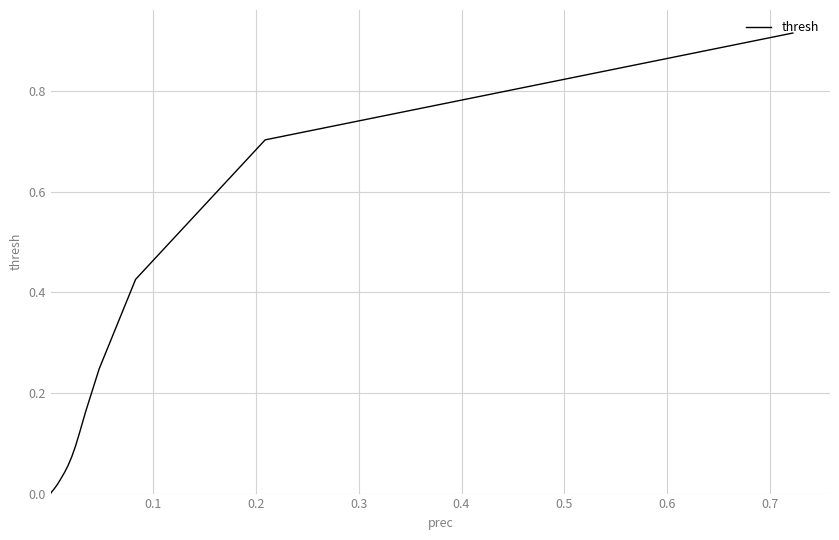

How many distinct data groups are displayed?

1